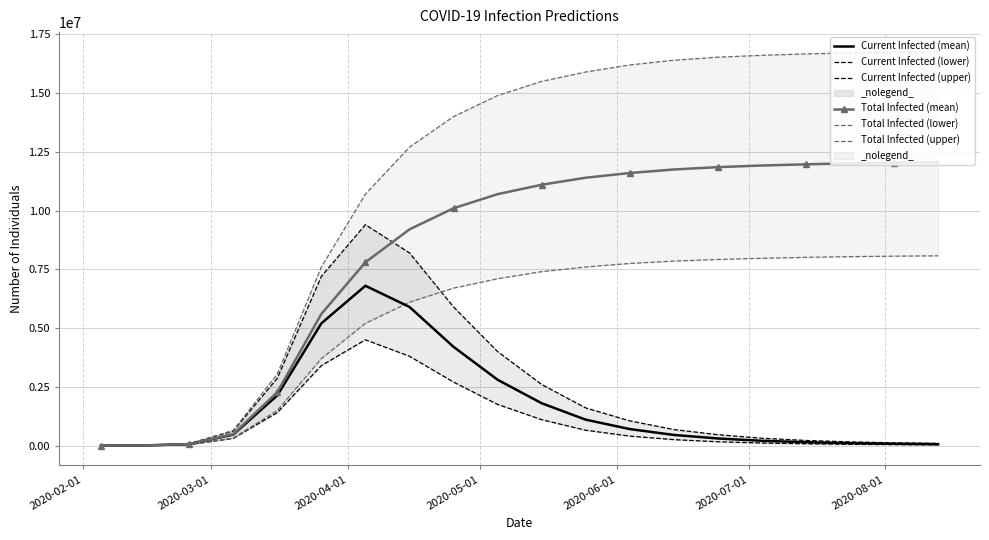

What is the difference between the second highest and minimum values in the predicted_current_infected_mean series?

5899881